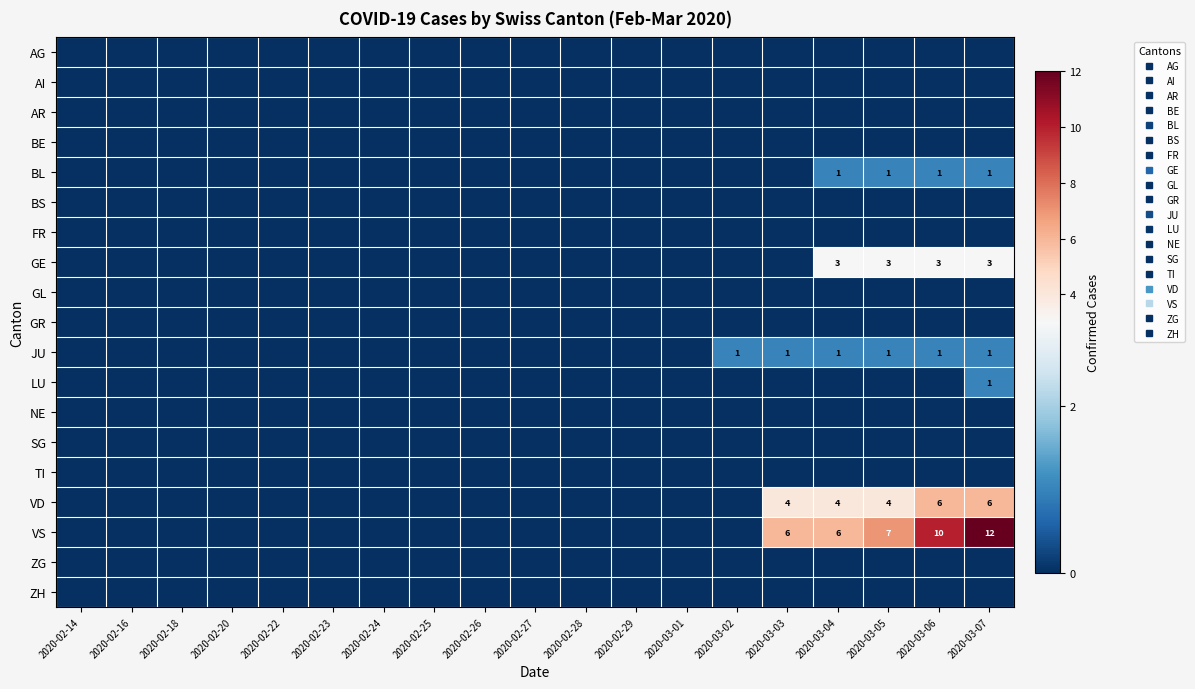

At how many categories does at least one series exceed 3?

5